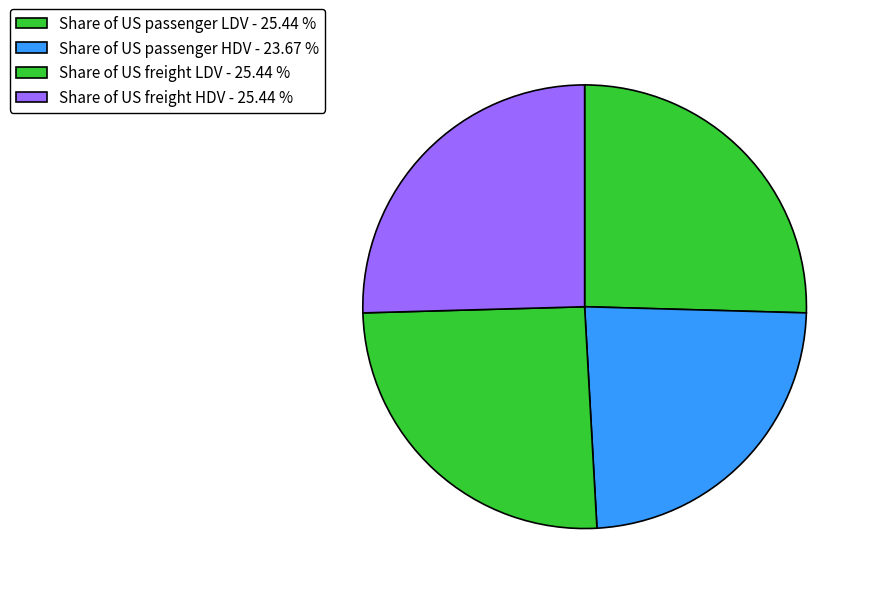

Rank the categories by value from lowest to highest.

Share of US passenger HDV, Share of US freight LDV, Share of US freight HDV, Share of US passenger LDV